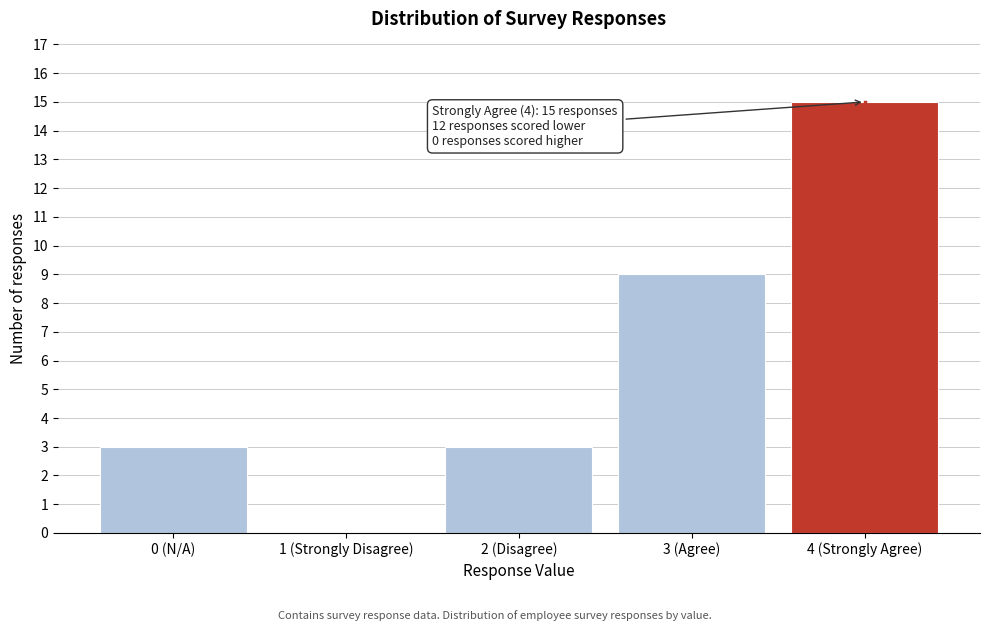

Reading left to right, list all the values displayed in this chart.

0 (N/A)=3	1 (Strongly Disagree)=0	2 (Disagree)=3	3 (Agree)=9	4 (Strongly Agree)=15